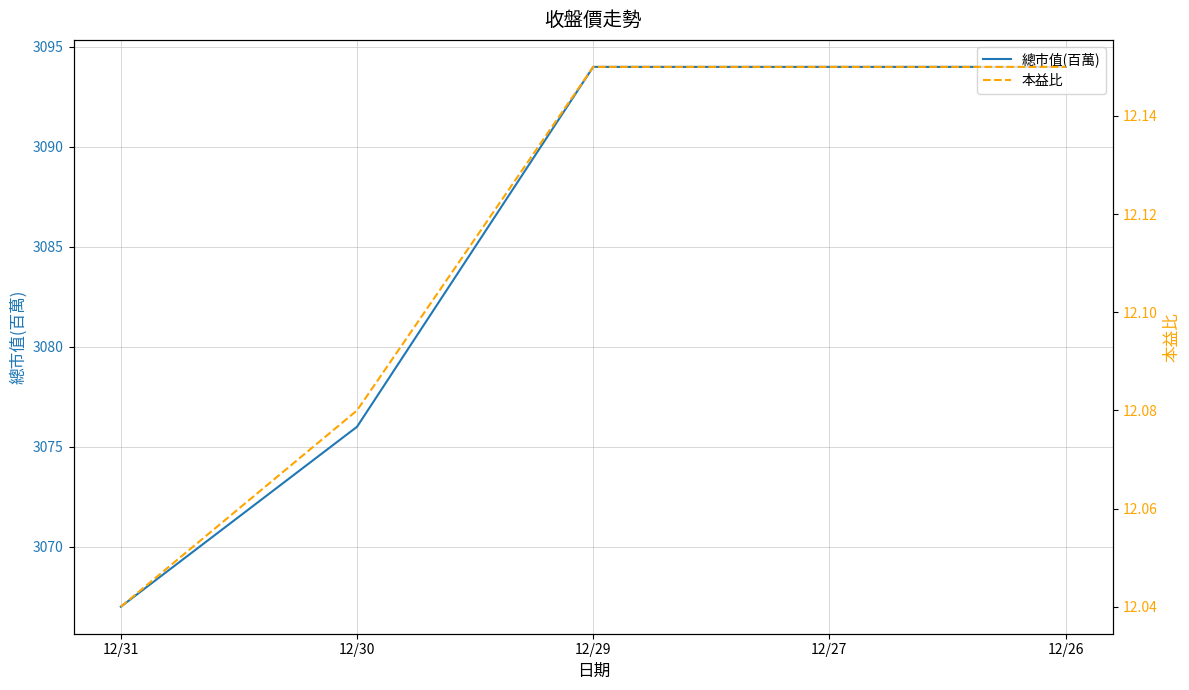

Is the value of 本益比 at 12/30 greater than the value of 總市值(百萬) at 12/27?

No